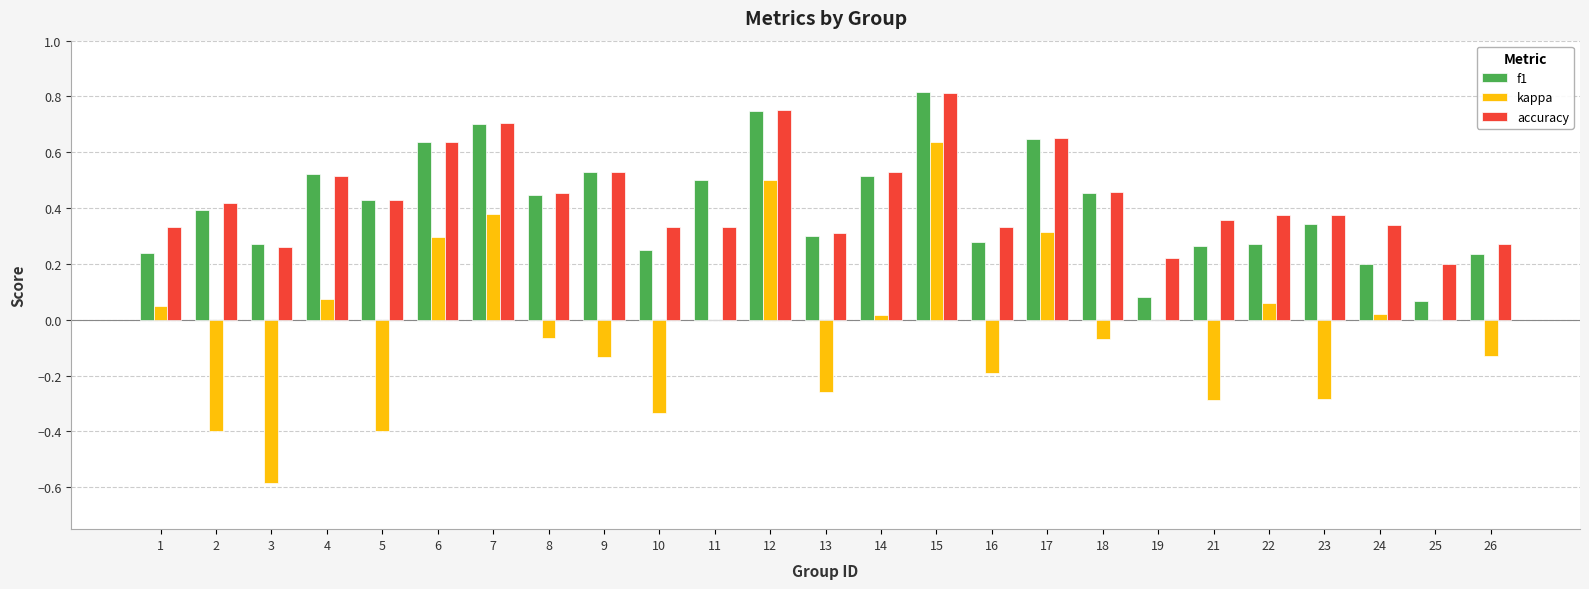

Is it true that kappa equals -0.3 at 23?

True